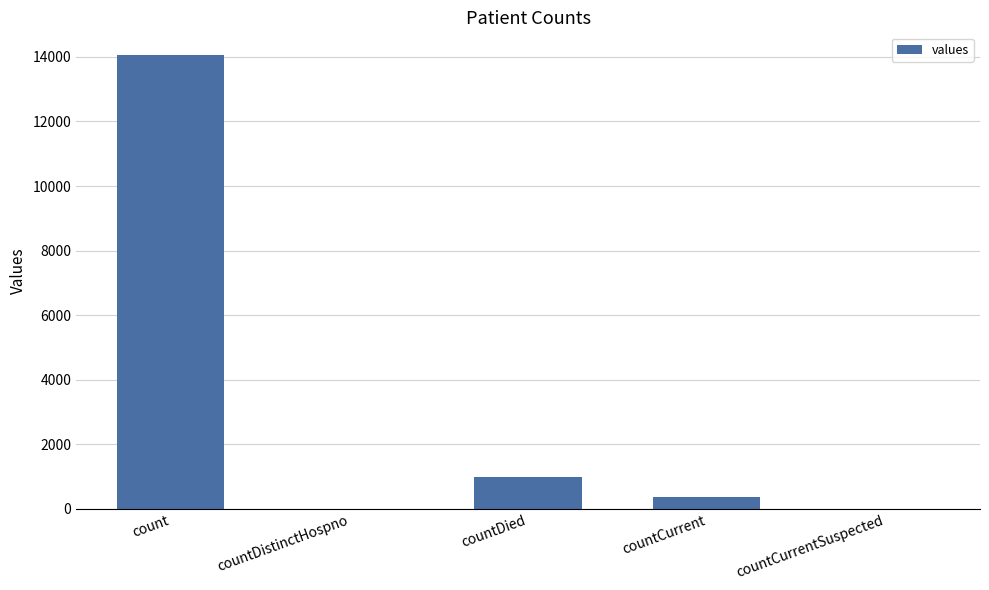

What is the average value?

3086